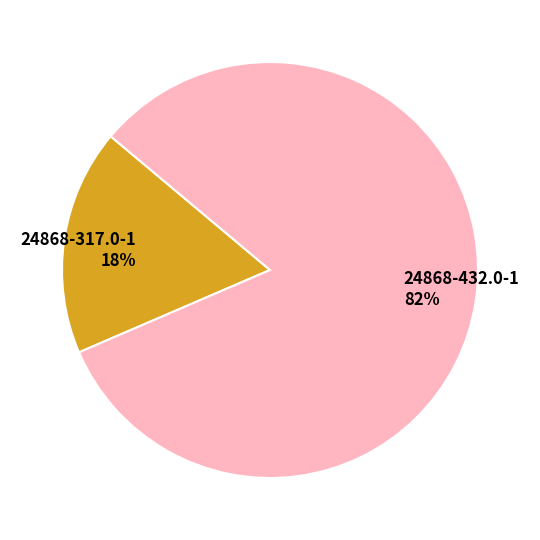

Is 24868-317.0-1 the majority of the pie?

No